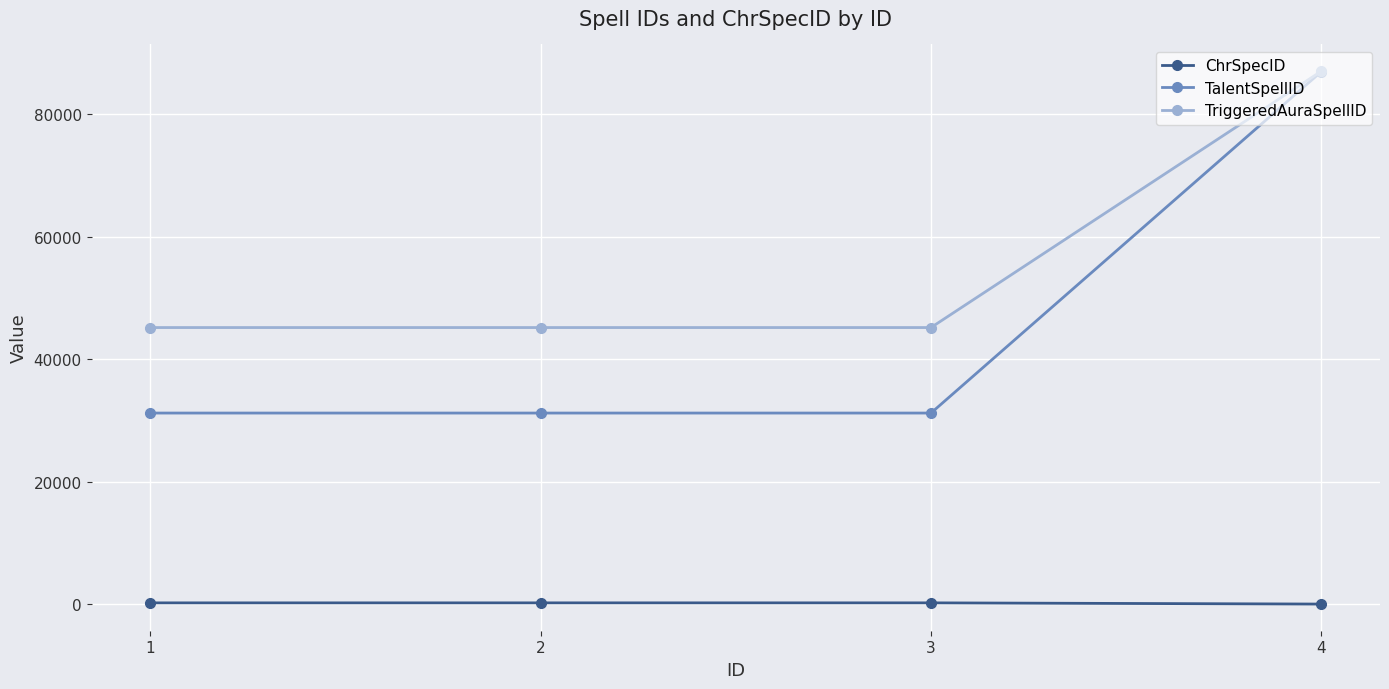

Is it true that ChrSpecID equals 261 at 3?

True